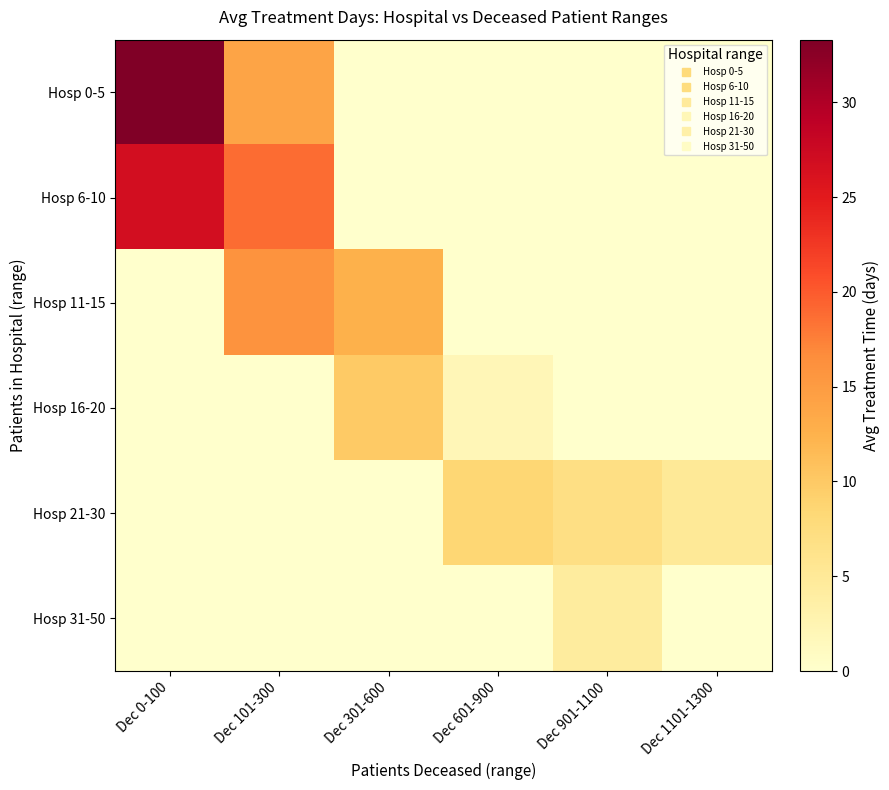

Which series has the widest spread of values?

Hosp 0-5